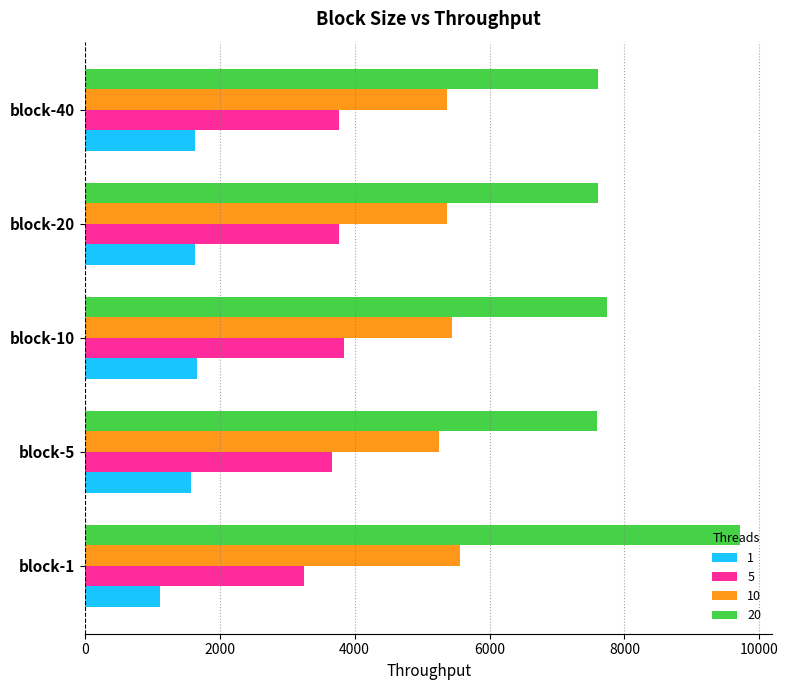

What is the sum of all 1 values?

7606.8